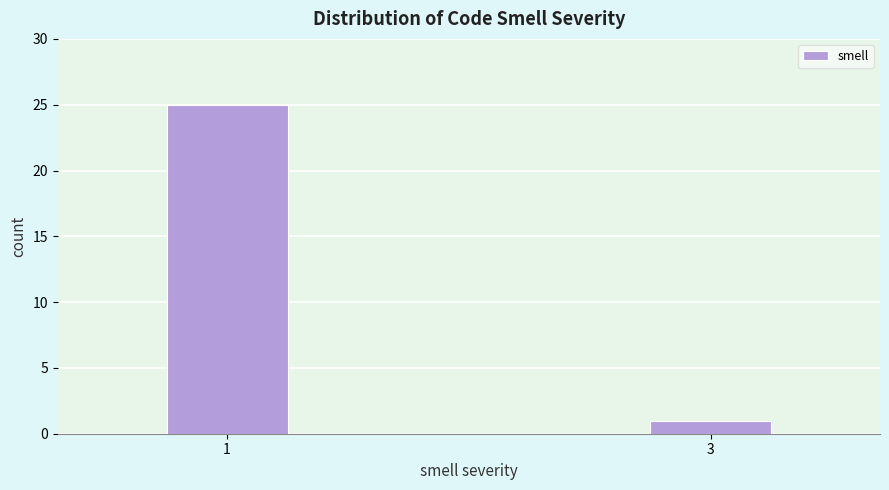

Reading left to right, extract all data points from this chart.

1=25	3=1